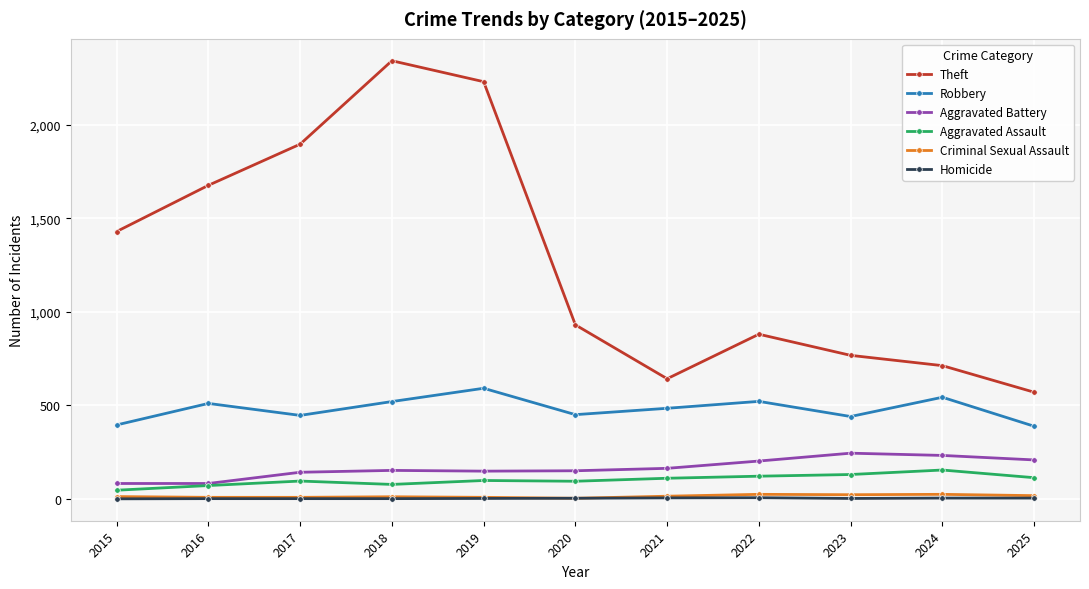

Is this an area chart (filled region under the line)?

No